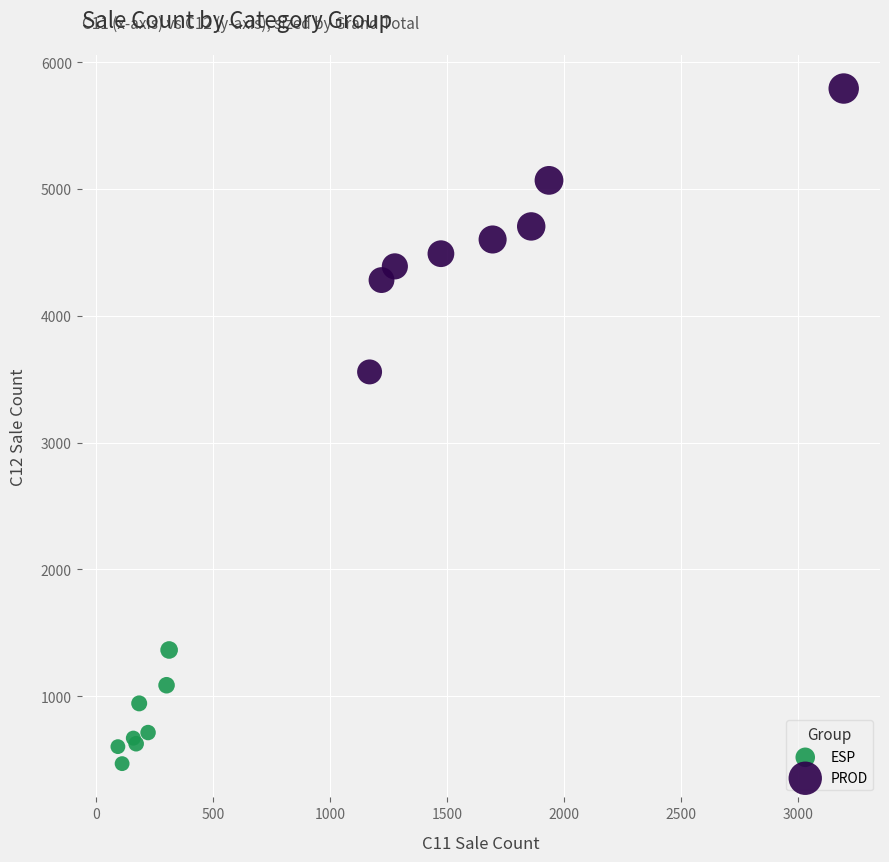

Which series has the widest spread of Y values?

PROD